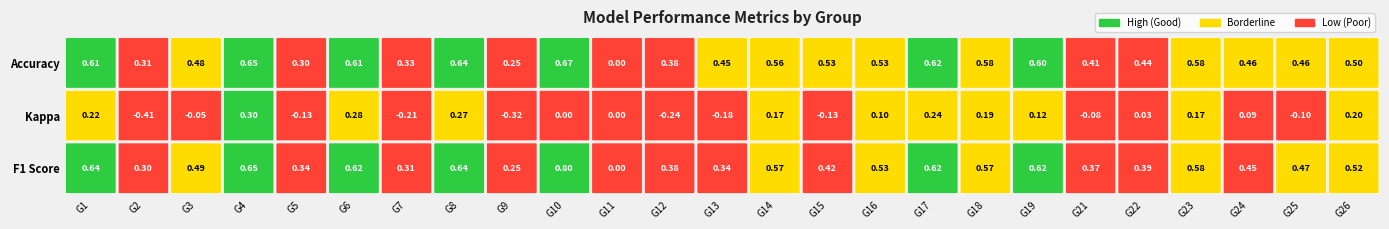

Where is the data nearest to the value 0?

11